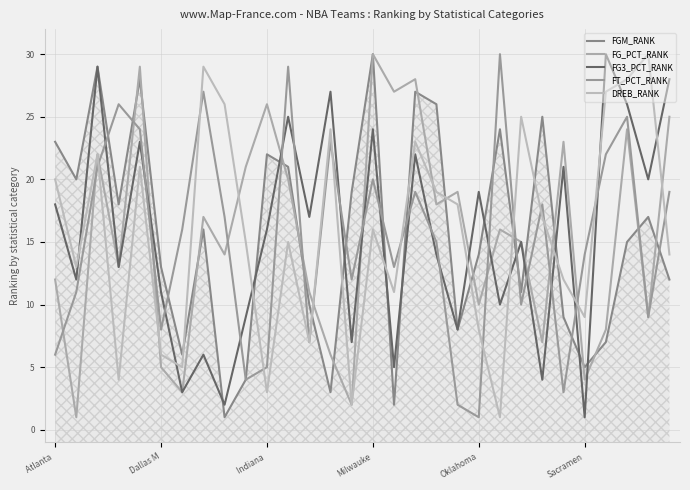

How many data points in FT_PCT_RANK are less than 16?

15